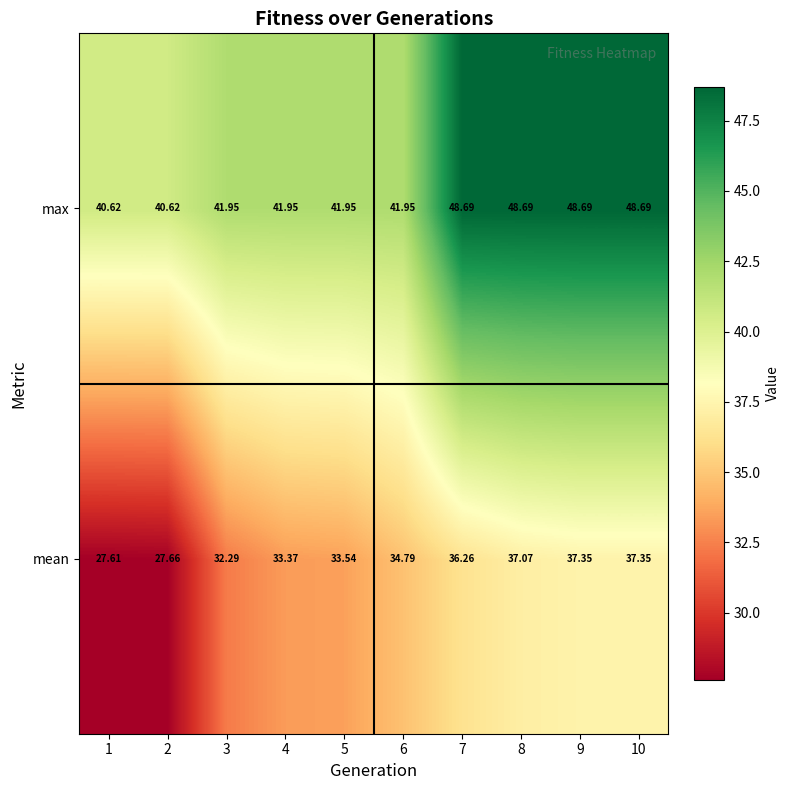

List the series in order of their overall mean, highest first.

max, mean